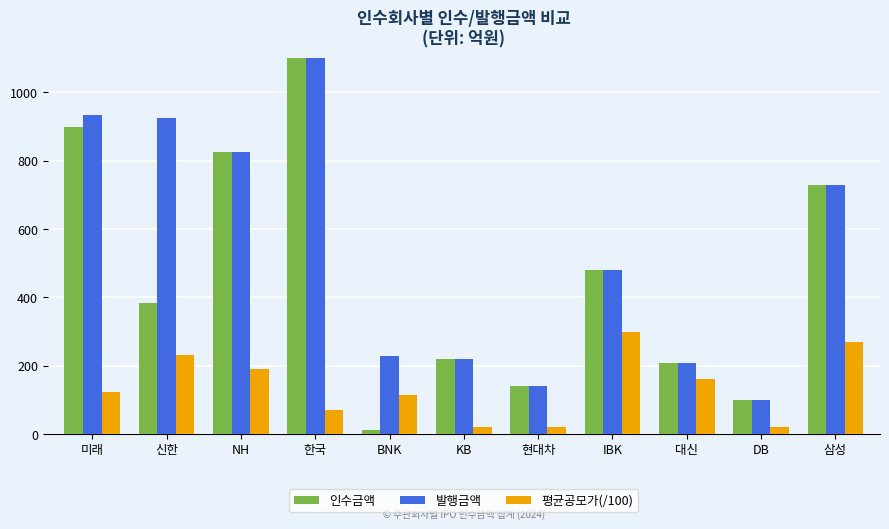

The value of 평균공모가(/100) at BNK is 41.2. True or false?

False